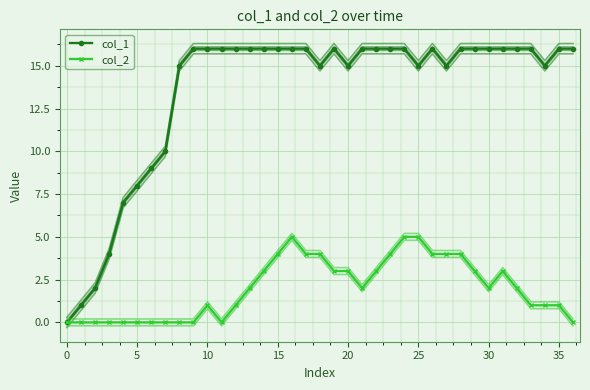

True or false: col_1 has more than 1 points higher than both neighbors.

True